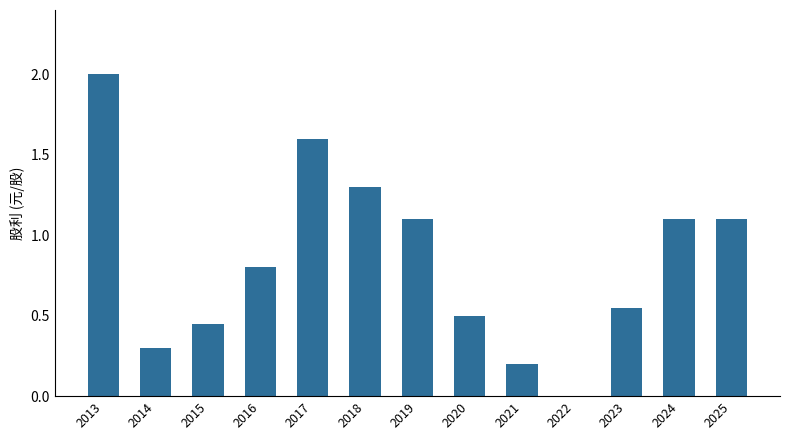

What is the sum of the values at 2024 and 2013?

3.1